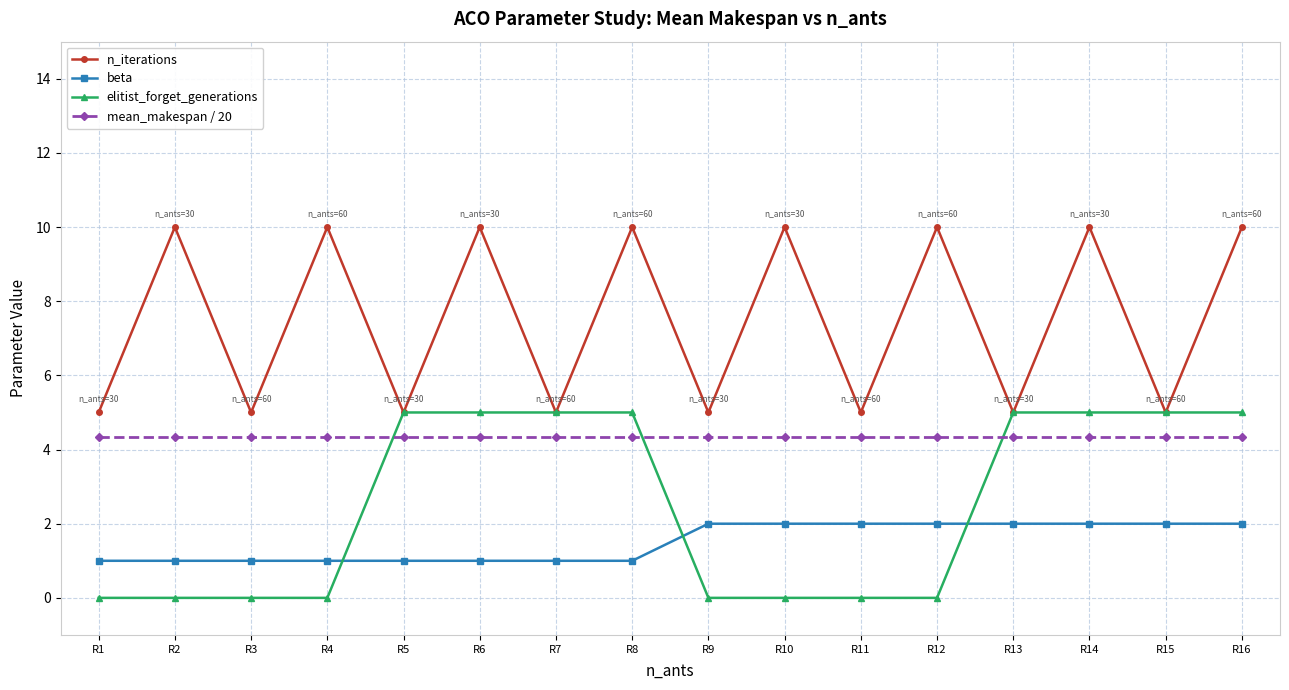

What is the maximum value shown in the chart?

10.0